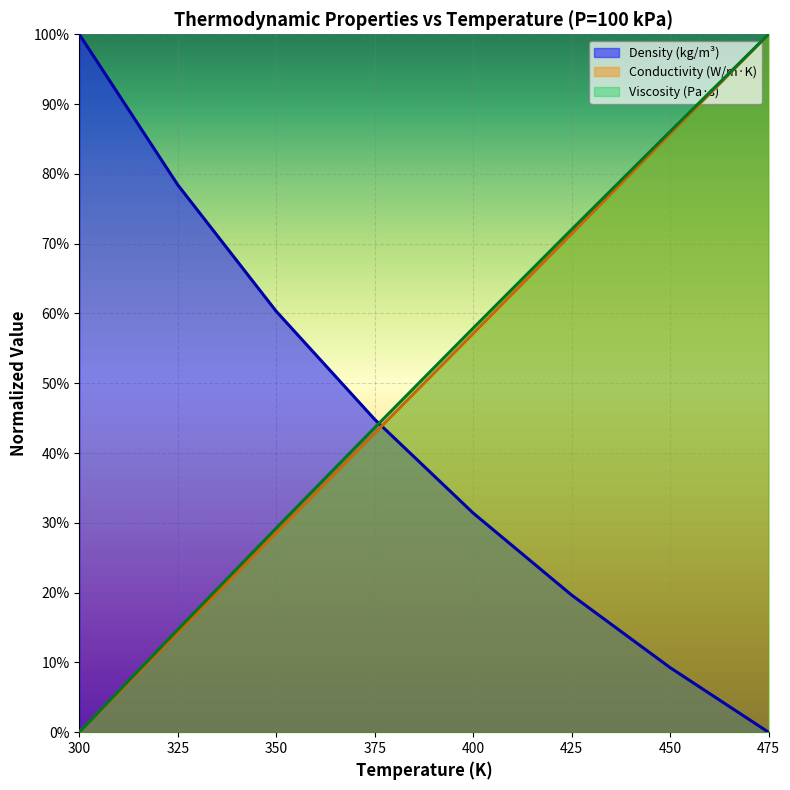

At how many categories does at least one series exceed 0?

8